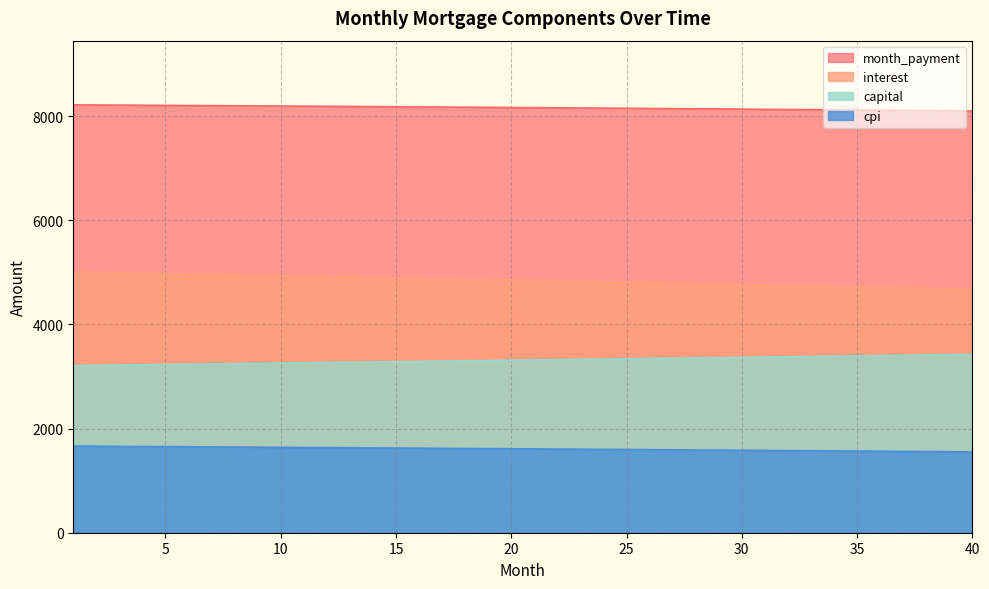

Is the value of month_payment at 15 greater than the value of interest at 22?

Yes